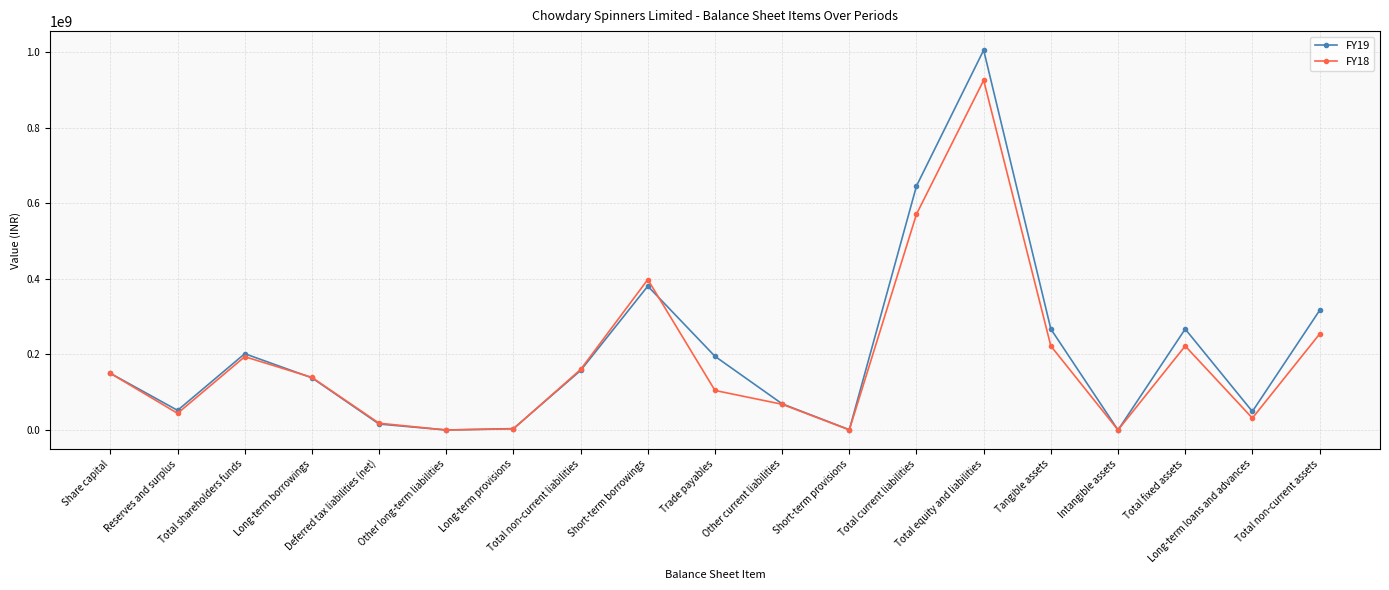

How many categories are shown in the chart?

19